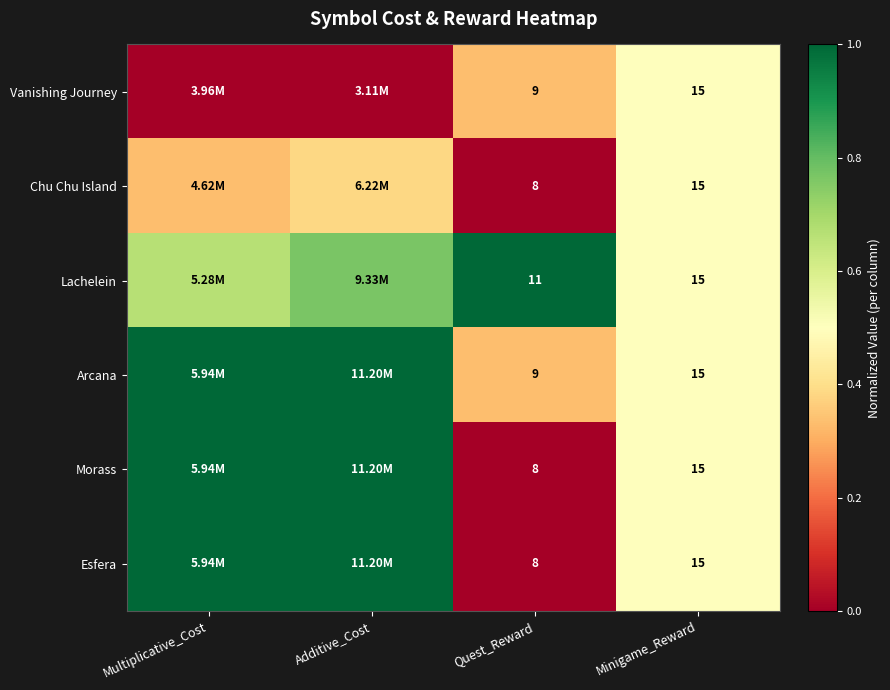

At how many categories does at least one series exceed 0?

4